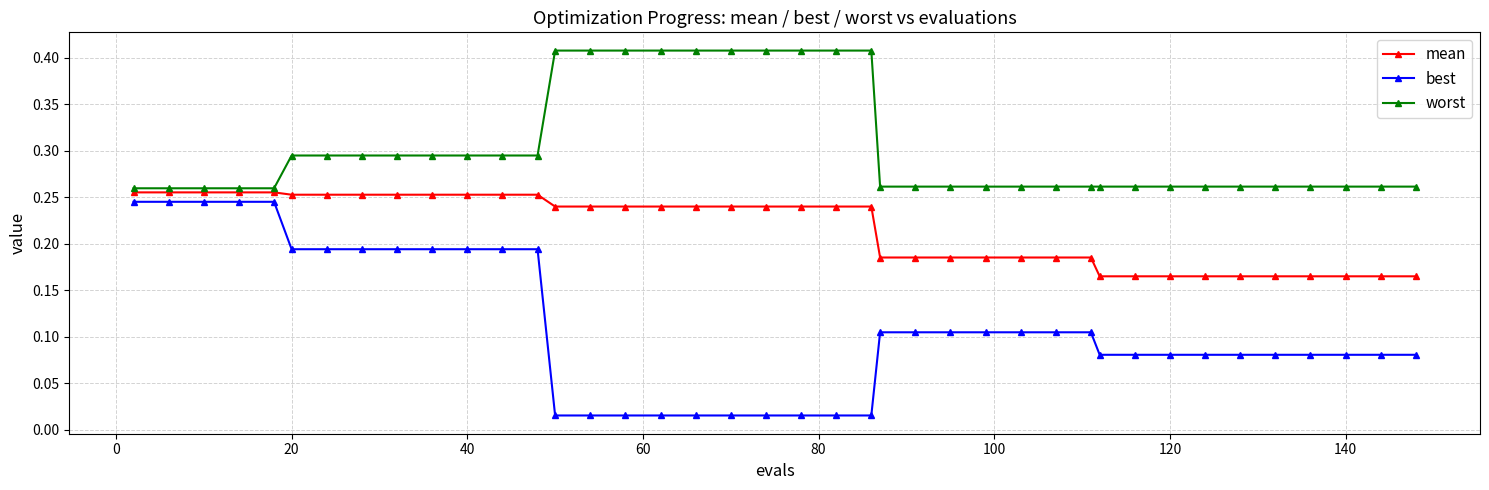

Which series has the largest range (max minus min)?

best